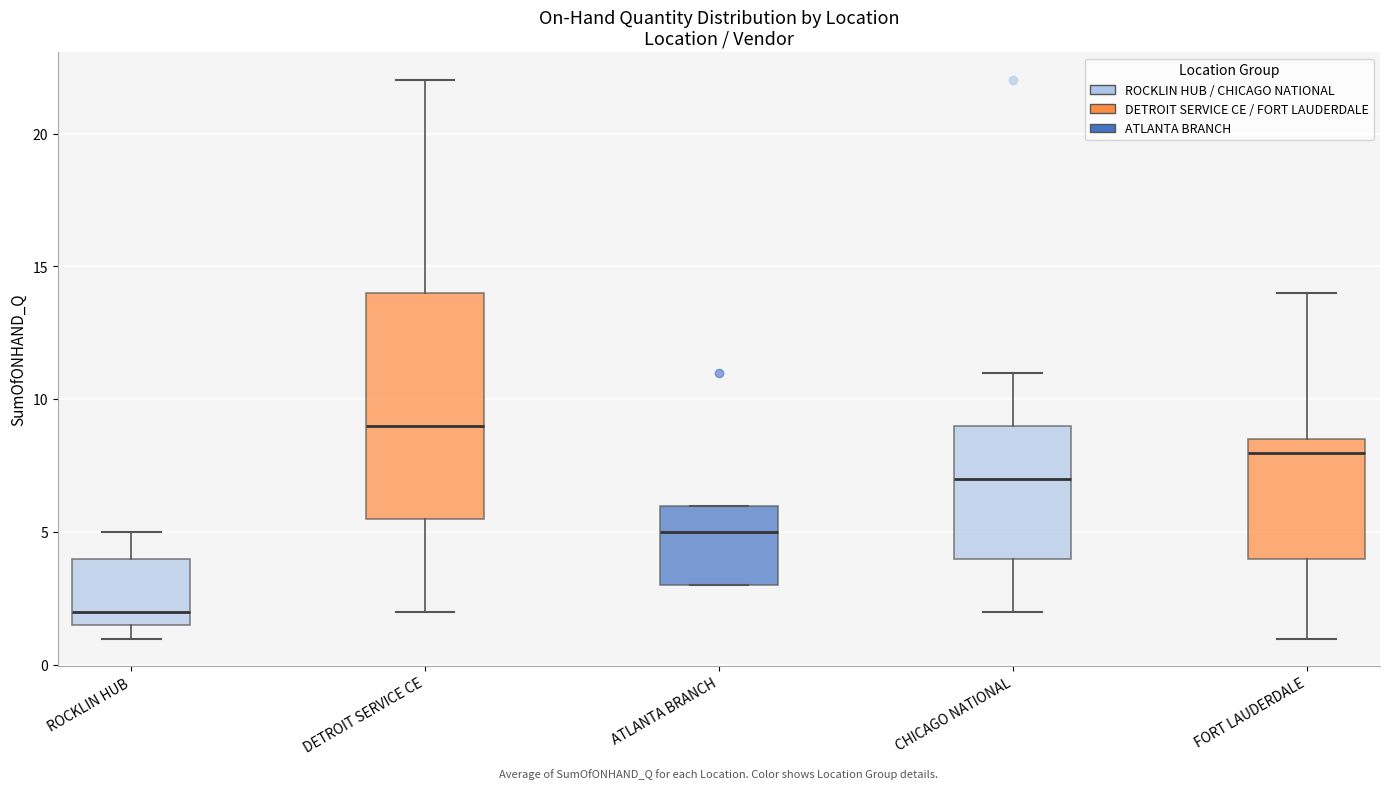

Where is the lower edge of the box for DETROIT SERVICE CE on the y-axis? The values are not printed on the chart, so give them approximately, as read against the axis.

5.5